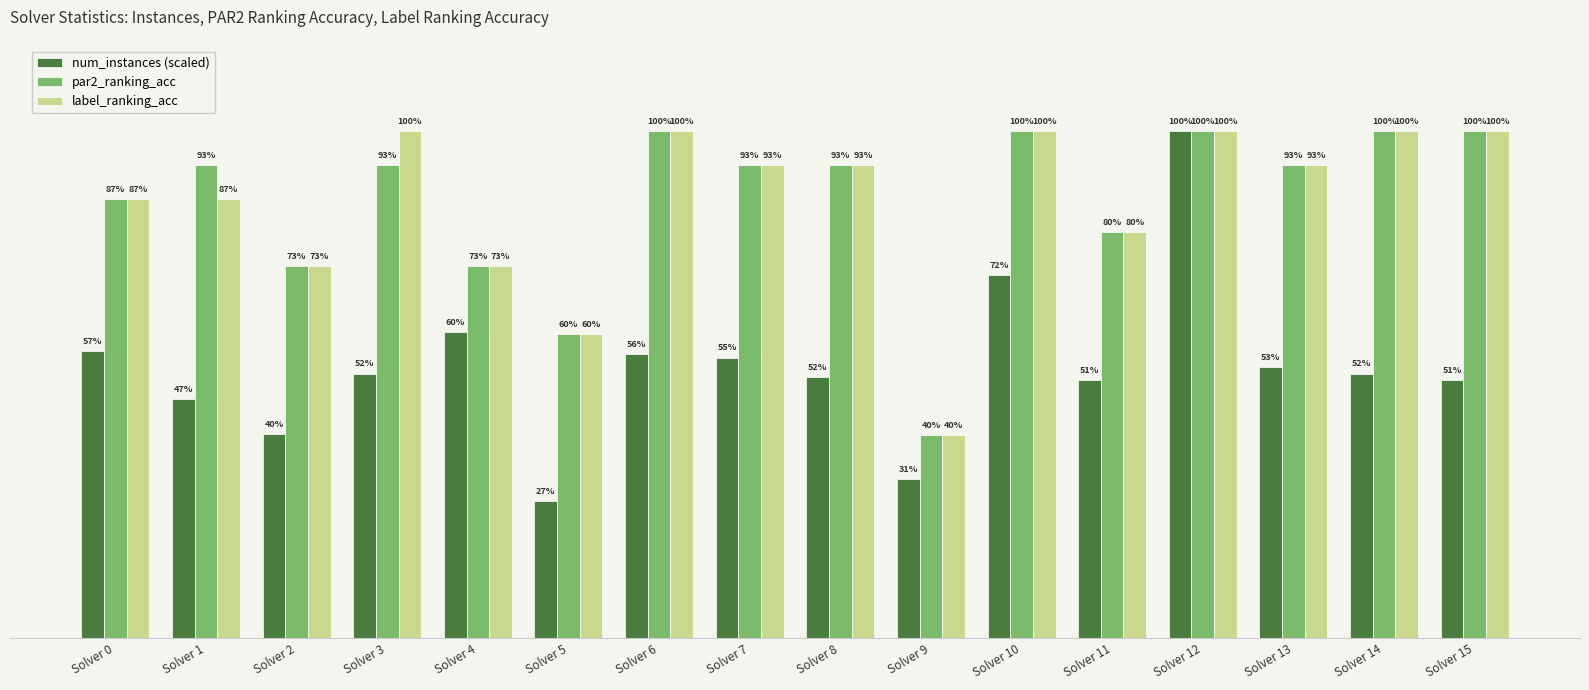

What is the minimum value shown in the chart?

0.3